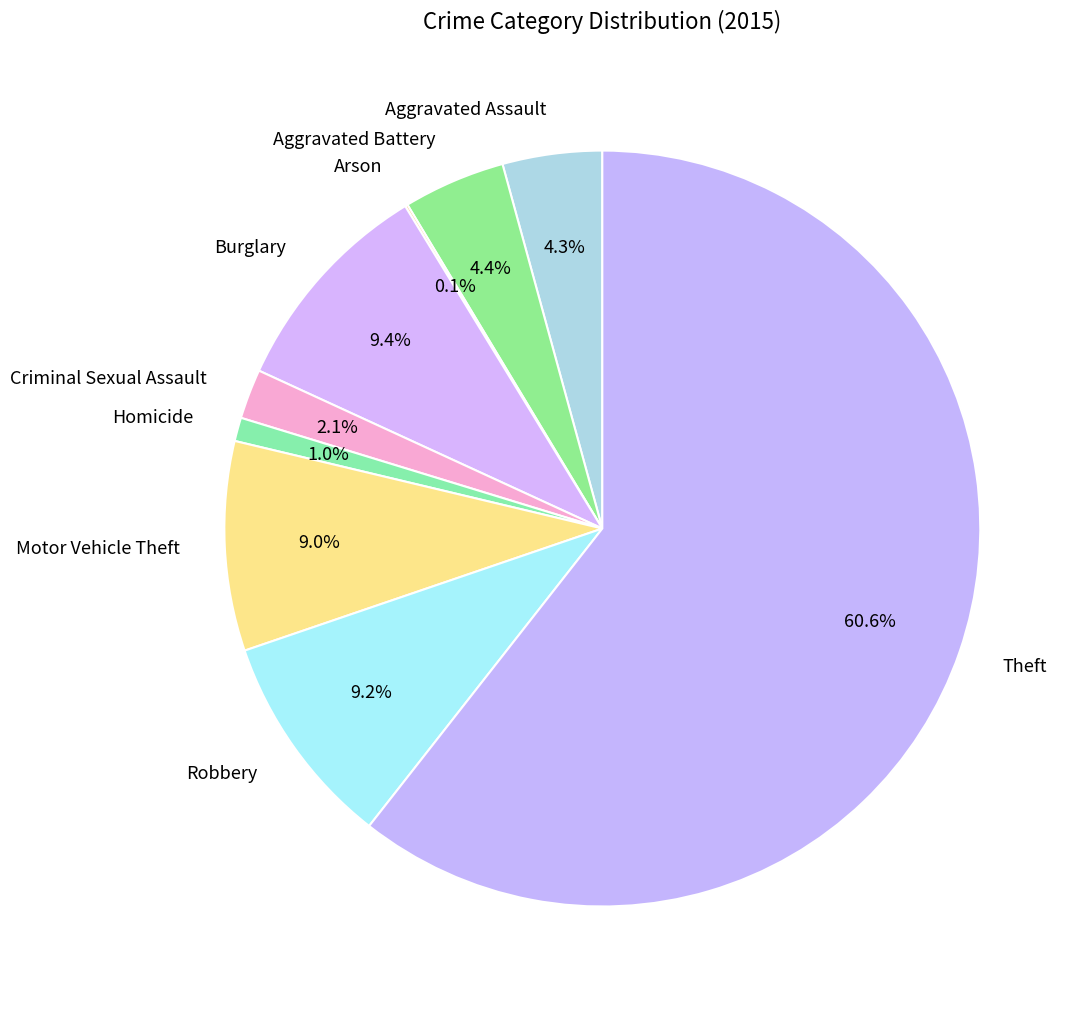

What is the largest slice in the pie chart?

Theft